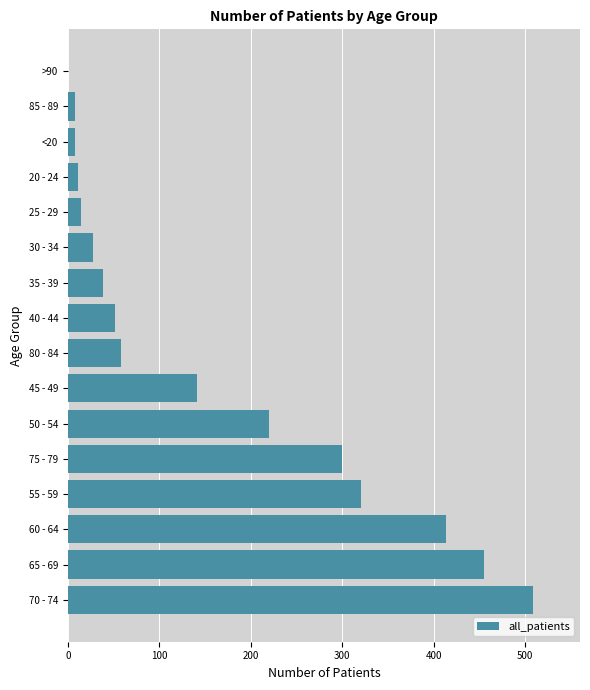

Reading bottom to top, list all the values displayed in this chart.

70 - 74=509	65 - 69=455	60 - 64=413	55 - 59=321	75 - 79=300	50 - 54=220	45 - 49=141	80 - 84=58	40 - 44=51	35 - 39=38	30 - 34=27	25 - 29=14	20 - 24=11	<20=8	85 - 89=8	>90=0